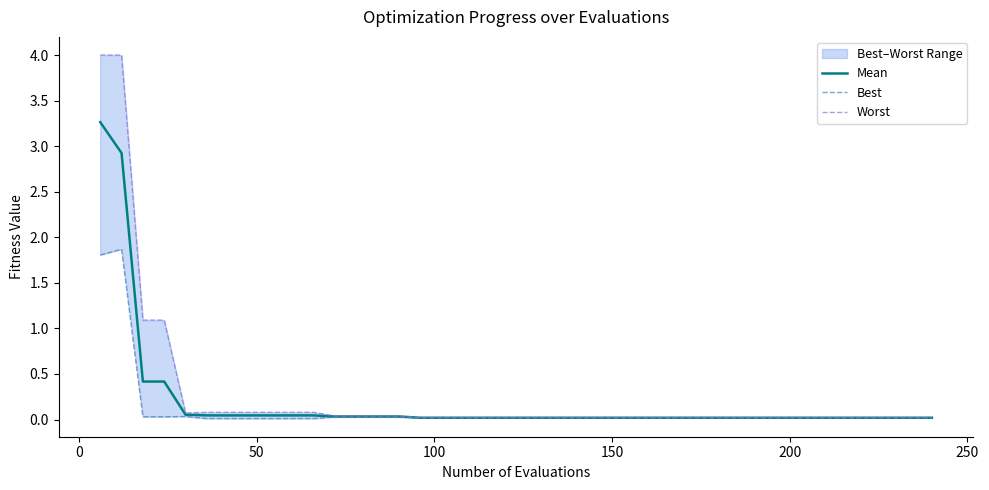

True or false: Mean has a value of 0.7 at 100.

False